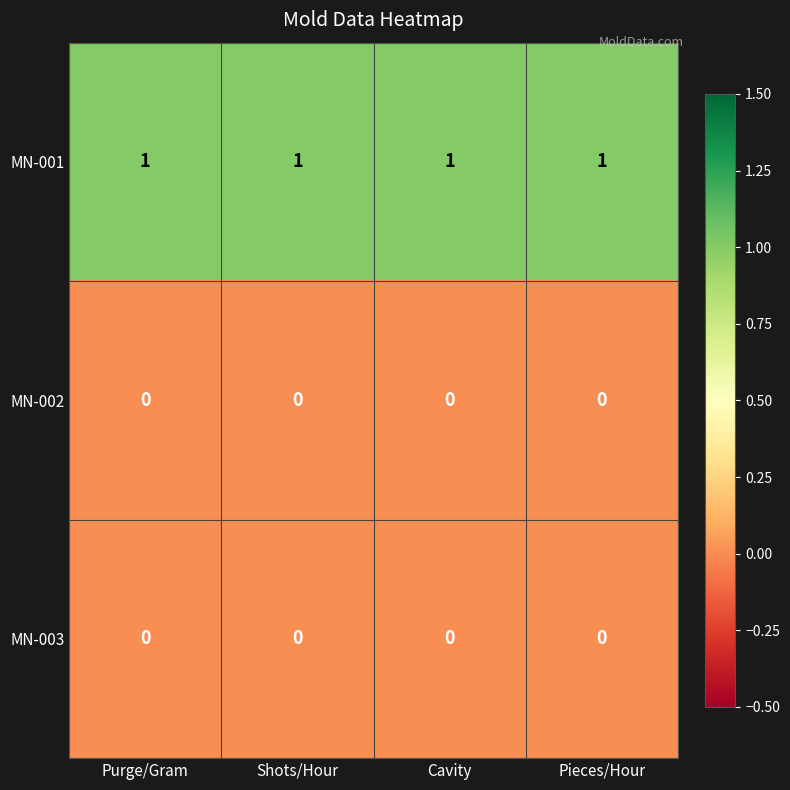

True or false: MN-003 has a value of 0 at Cavity.

True